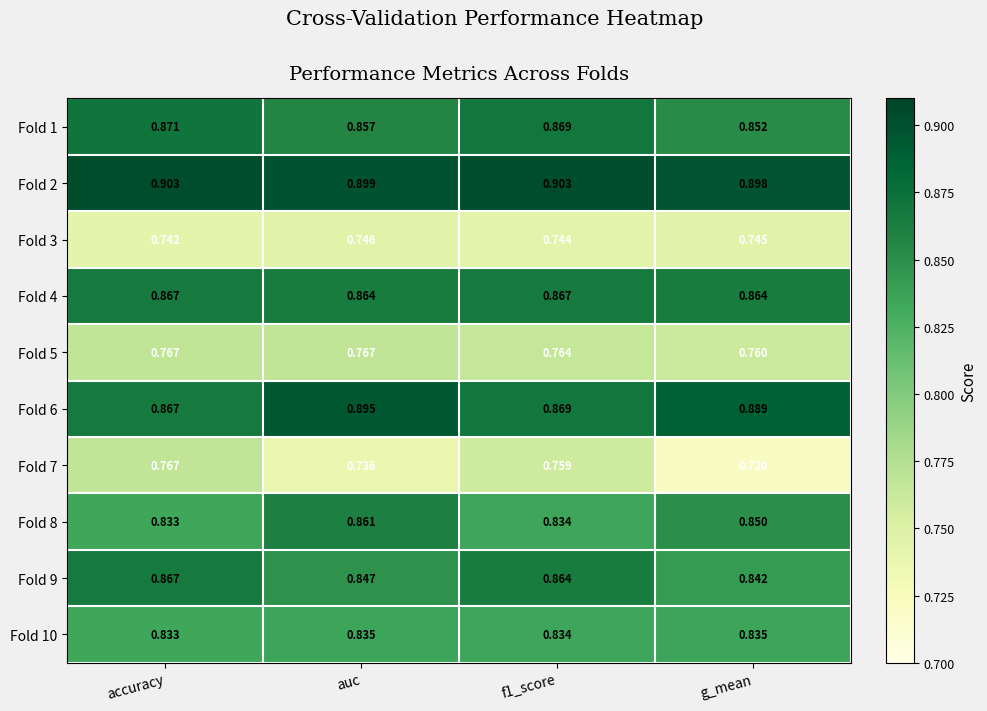

Rank the series at auc from highest to lowest value.

Fold 2, Fold 6, Fold 4, Fold 8, Fold 1, Fold 9, Fold 10, Fold 5, Fold 3, Fold 7